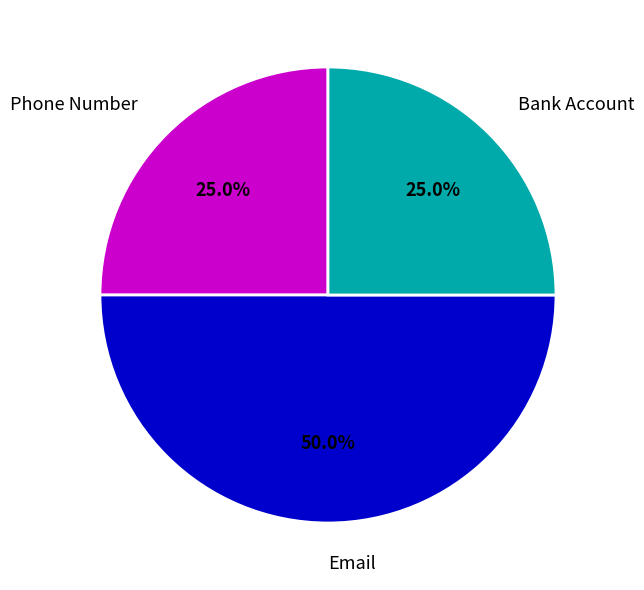

Approximately how many times larger is the value at Email compared to Bank Account?

2.0